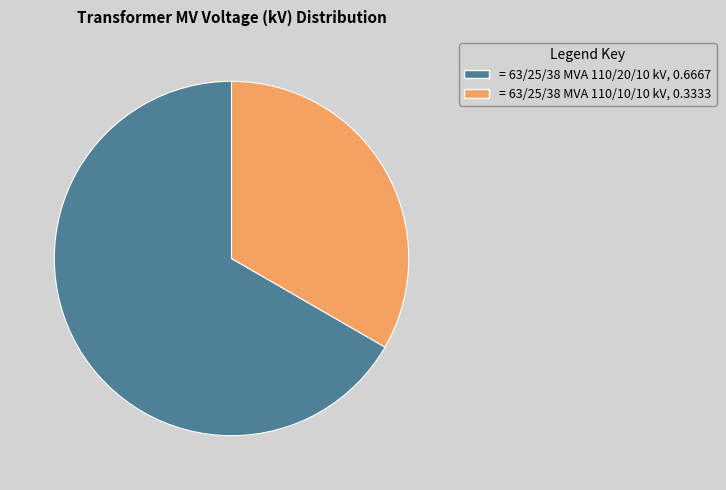

Is there any slice that represents more than half of the pie?

Yes